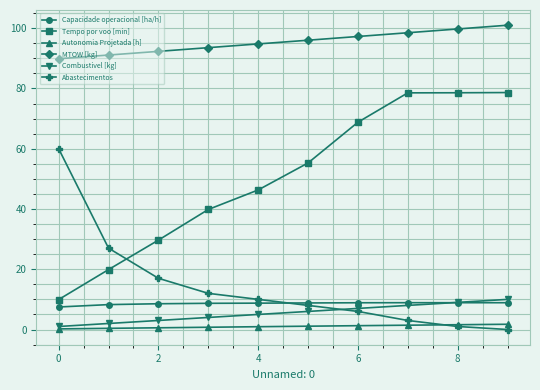

How many data points does each series have?

10